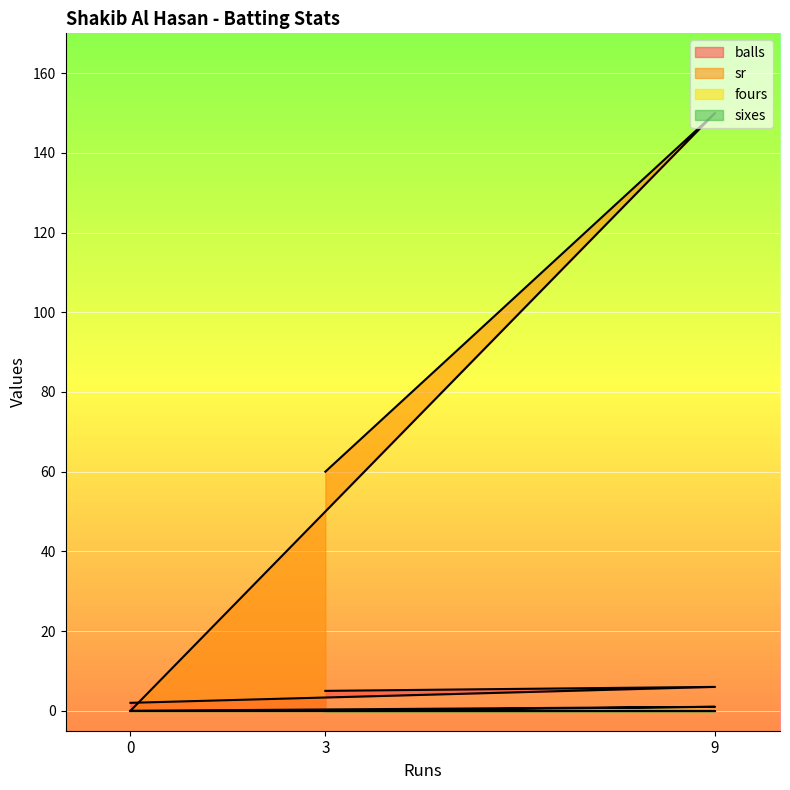

Rank the categories by sr value from highest to lowest.

9, 3, 0